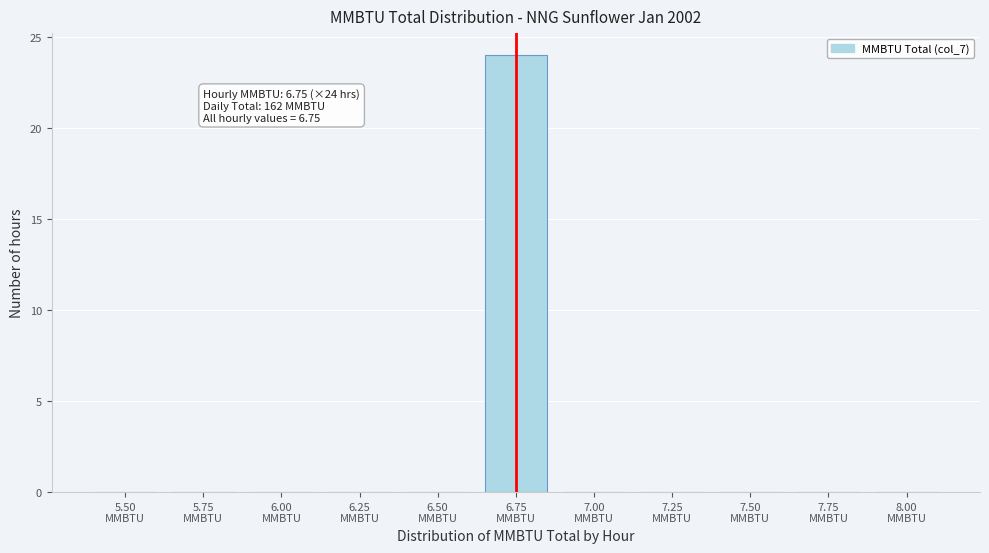

What is the sum of all values?

24